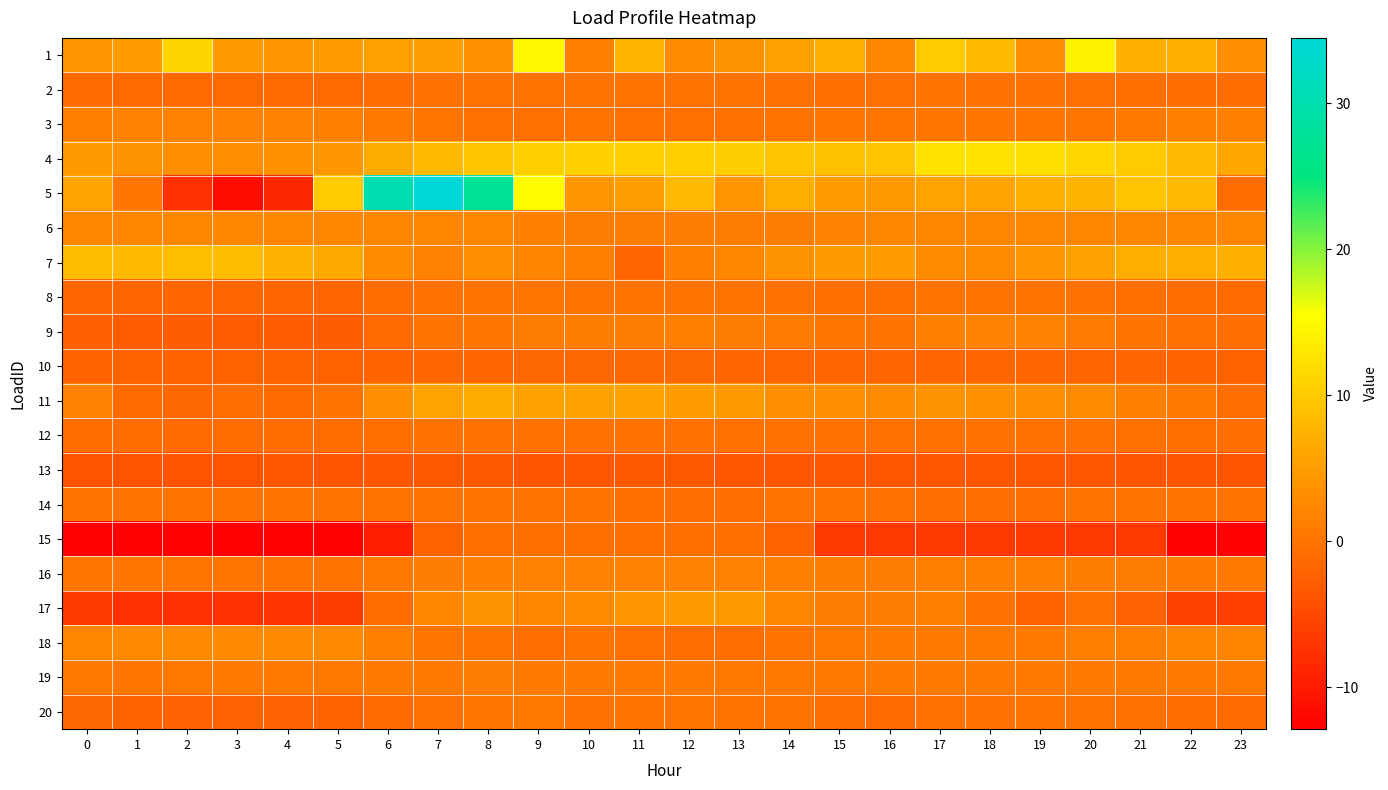

What is the greatest value displayed?

34.5